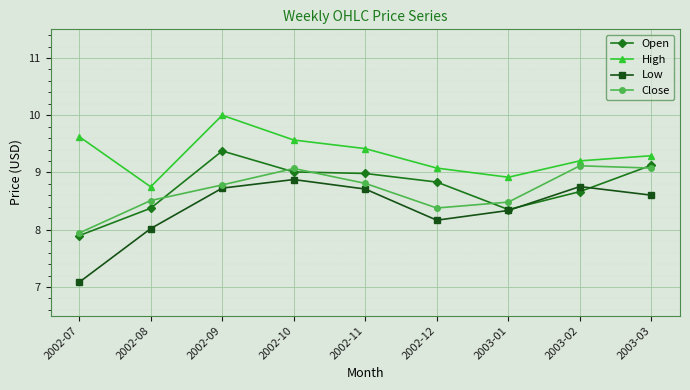

At how many categories does at least one series exceed 9?

7